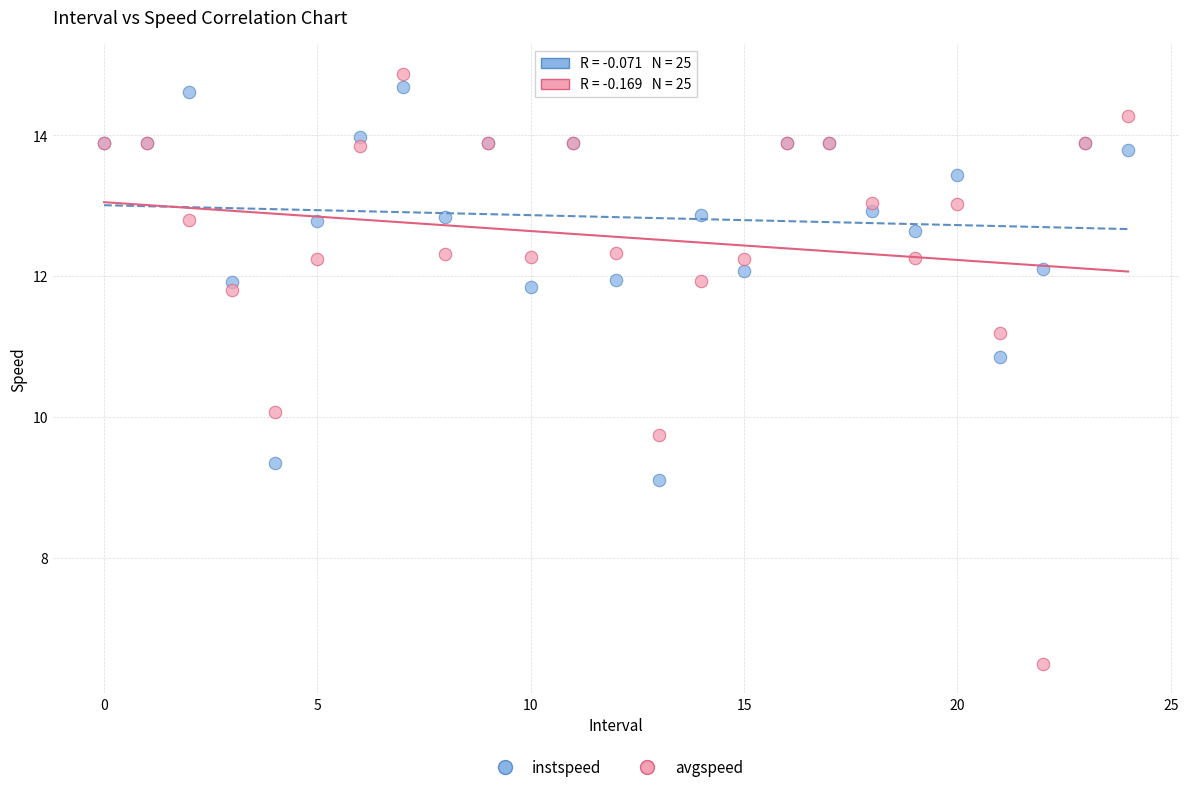

Which series contains the lowest Y value?

avgspeed